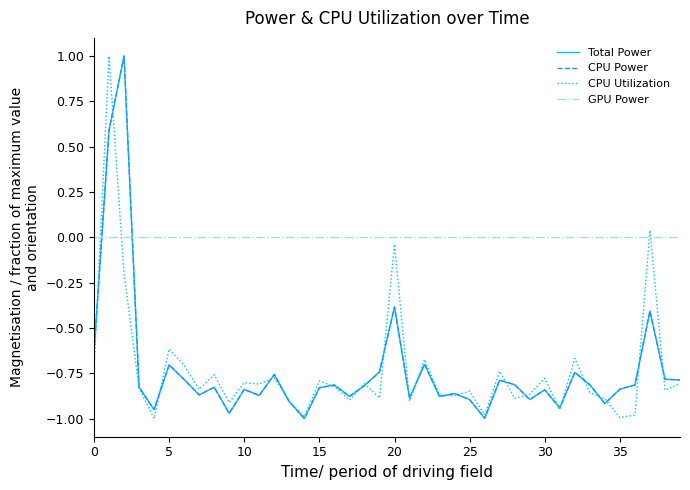

What is the sum of all Total Power values?

-29.4